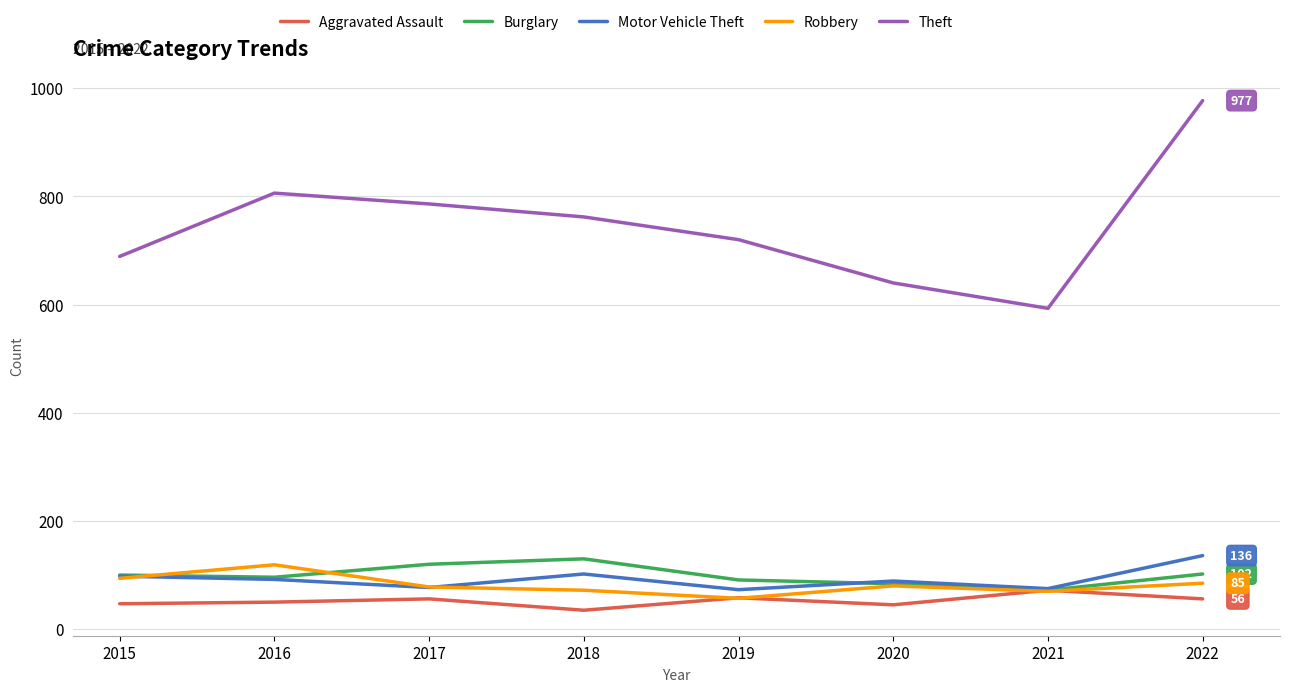

Which series has the largest range (max minus min)?

Theft